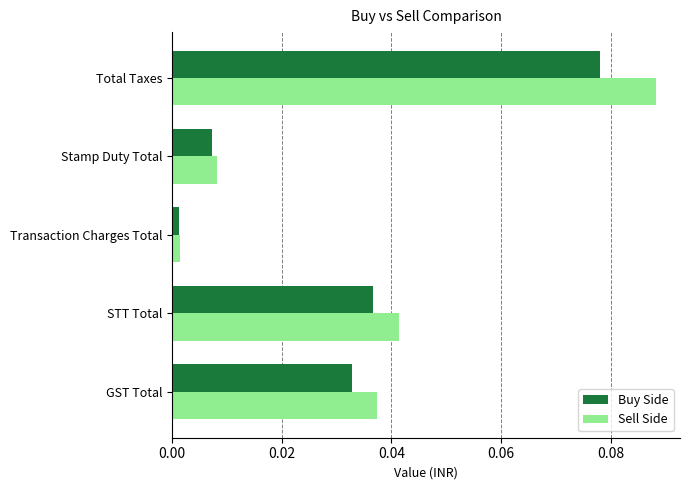

Which series has the largest range (max minus min)?

Sell Side